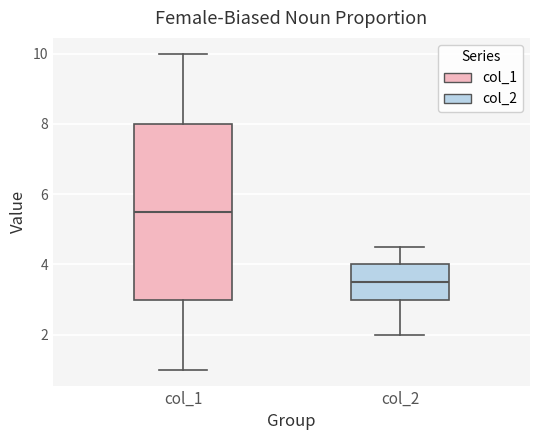

Which box has the lowest median line?

col_2